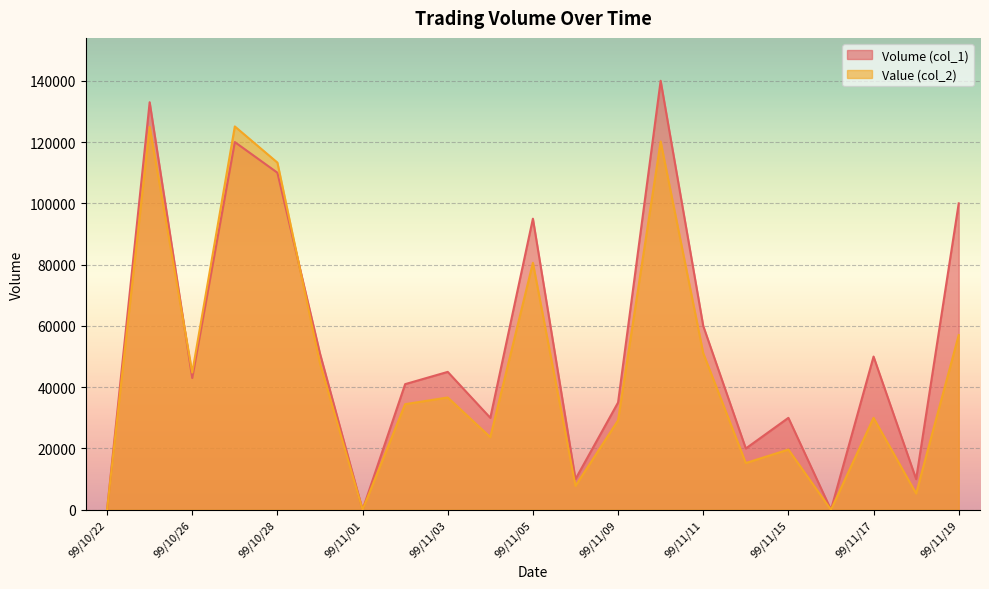

Rank the categories by Value (col_2) value from lowest to highest.

99/10/22, 99/11/01, 99/11/16, 99/11/18, 99/11/08, 99/11/12, 99/11/15, 99/11/04, 99/11/09, 99/11/17, 99/11/02, 99/11/03, 99/10/26, 99/10/29, 99/11/11, 99/11/19, 99/11/05, 99/10/28, 99/11/10, 99/10/25, 99/10/27